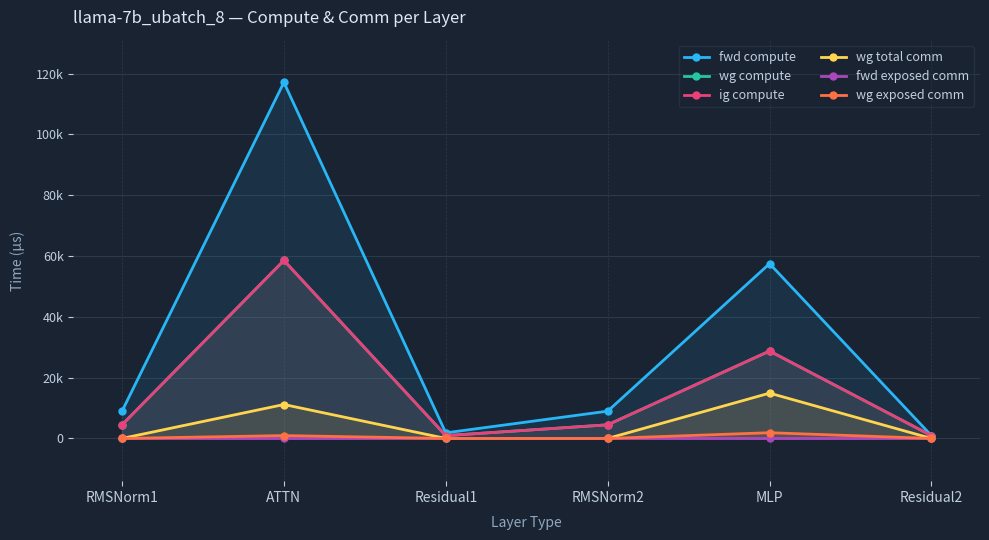

What position from the left is Residual2?

6